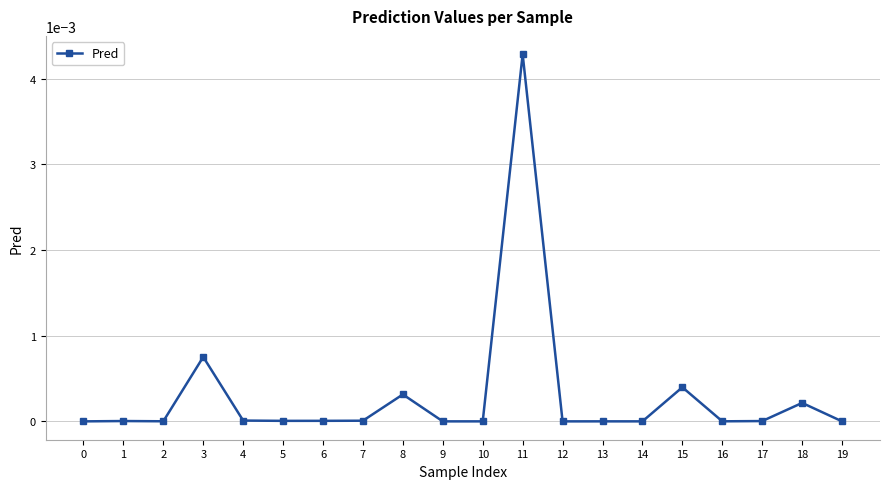

Which label corresponds to the largest value in the chart?

11